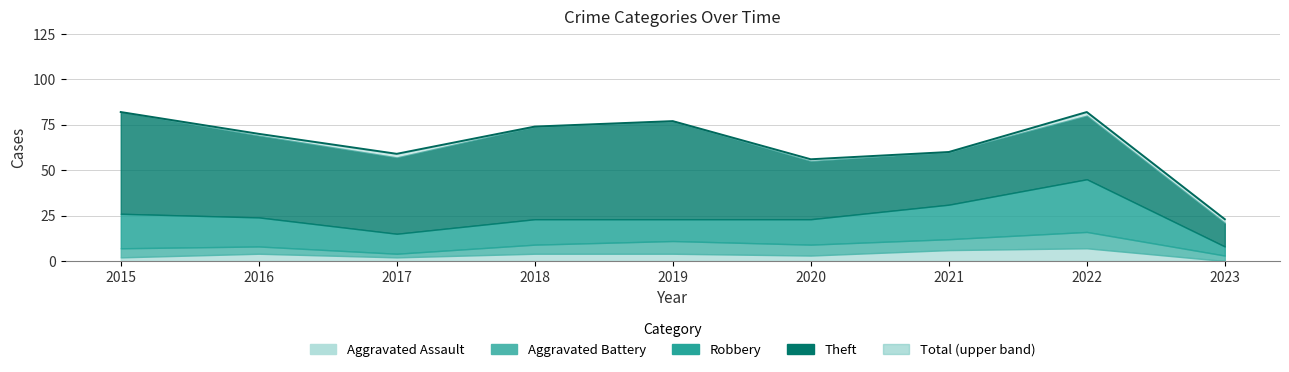

How many interior local valleys does the Theft series have?

2